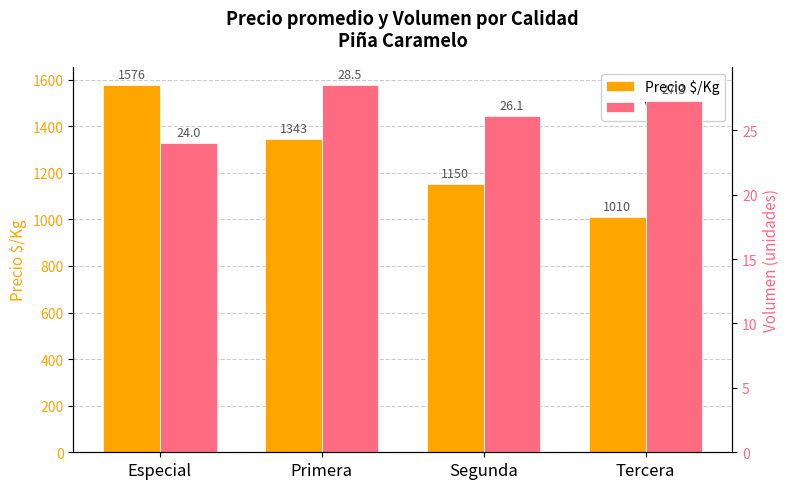

What position from the left is Primera?

2